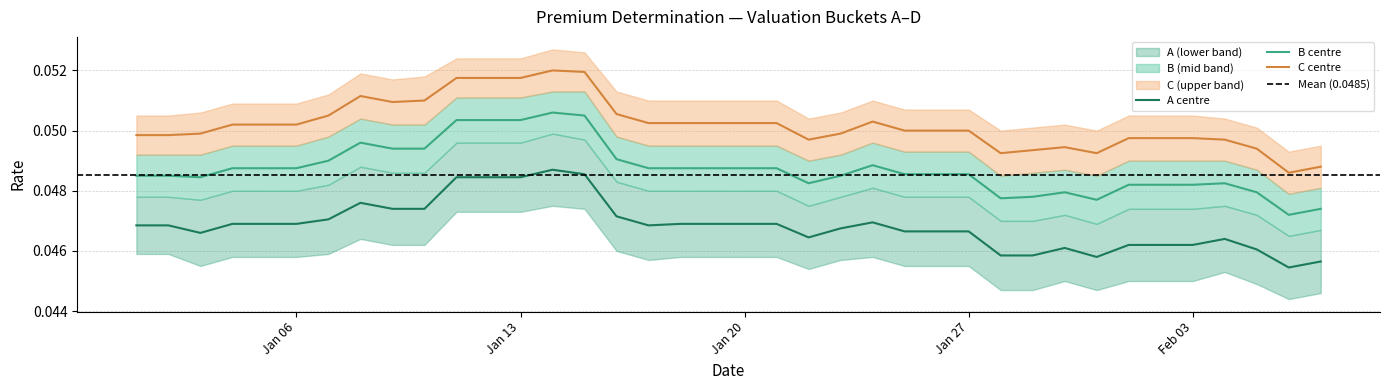

How many lines are shown in the chart?

3